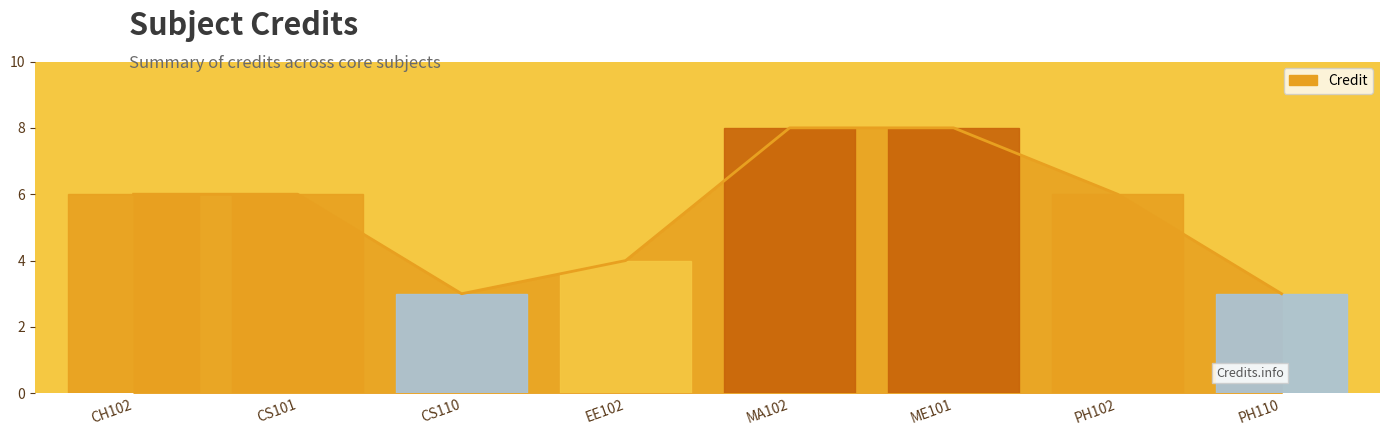

The value at CS110 is 3. True or false?

True